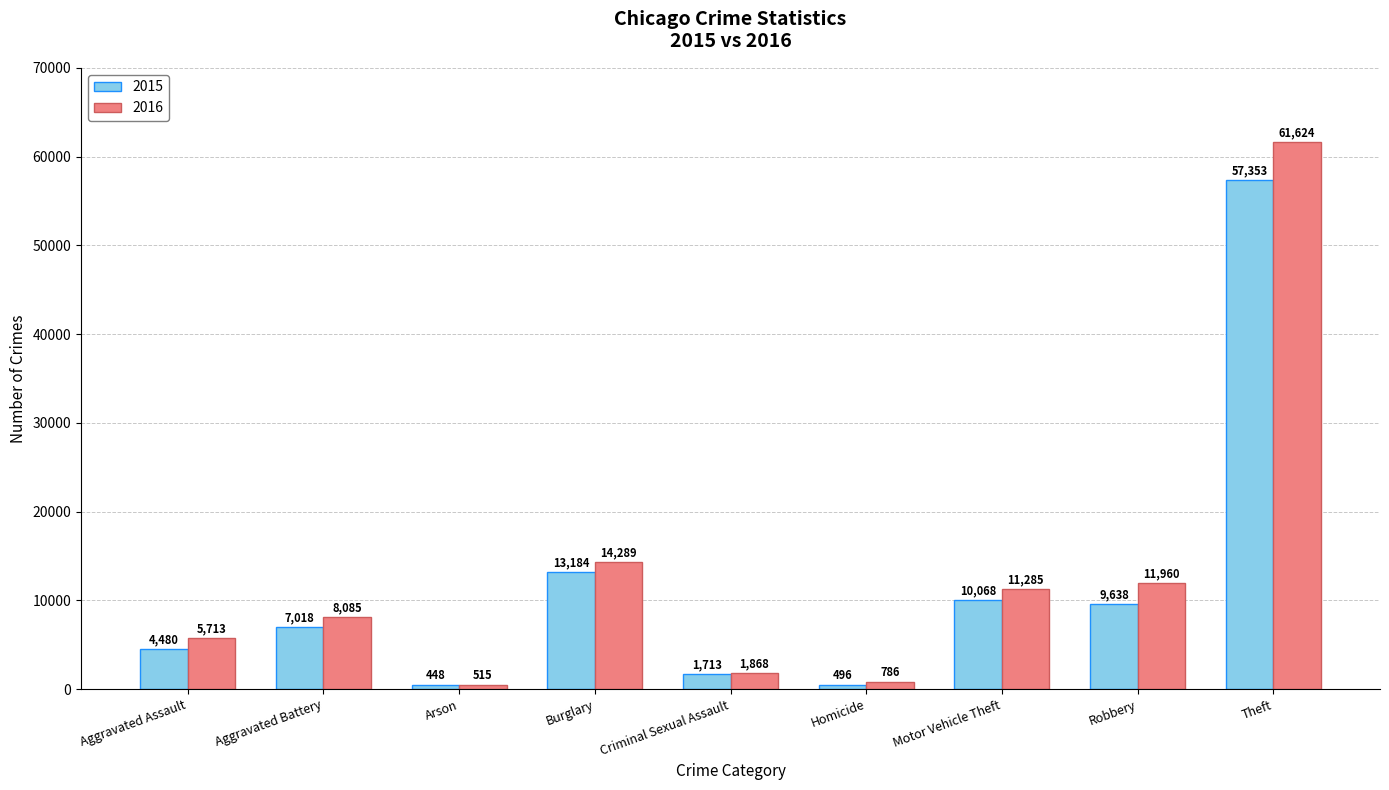

Rank the series by their average value, from lowest to highest.

2015, 2016